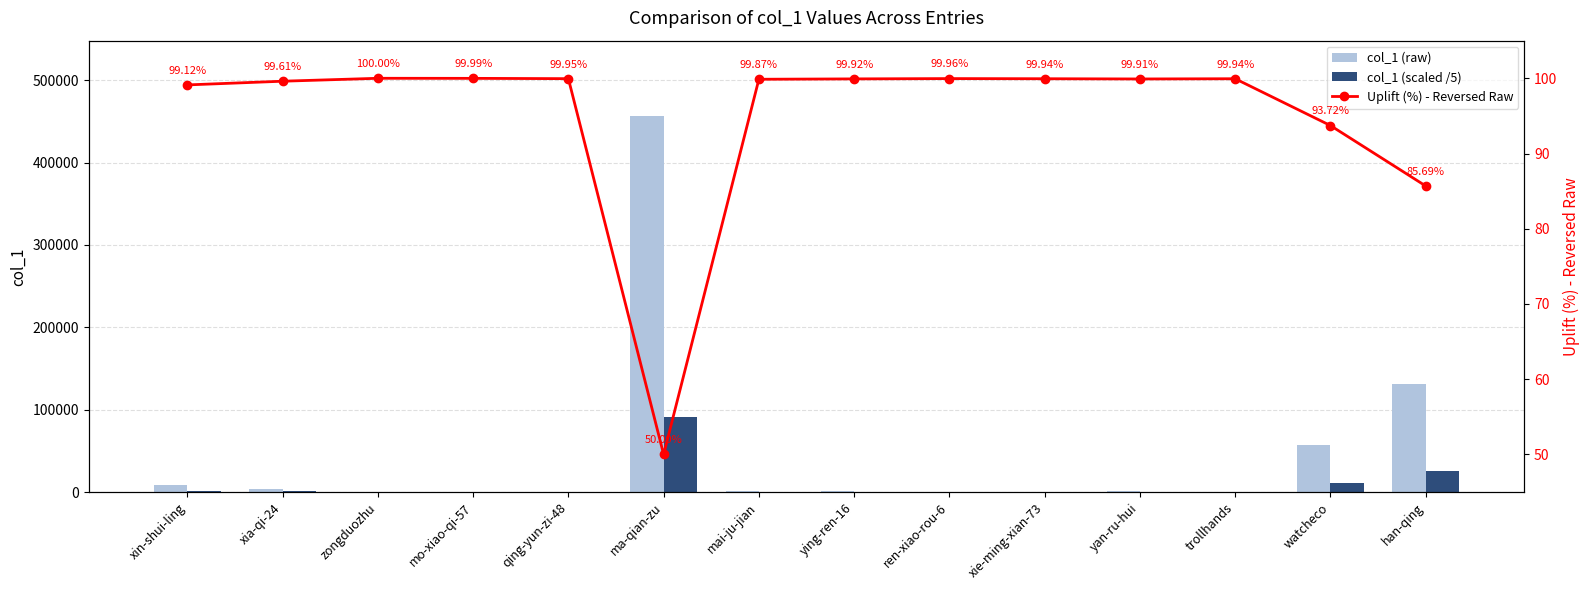

Is the value of col_1 (scaled /5) at ma-qian-zu greater than the value of col_1 (raw) at mai-ju-jian?

Yes